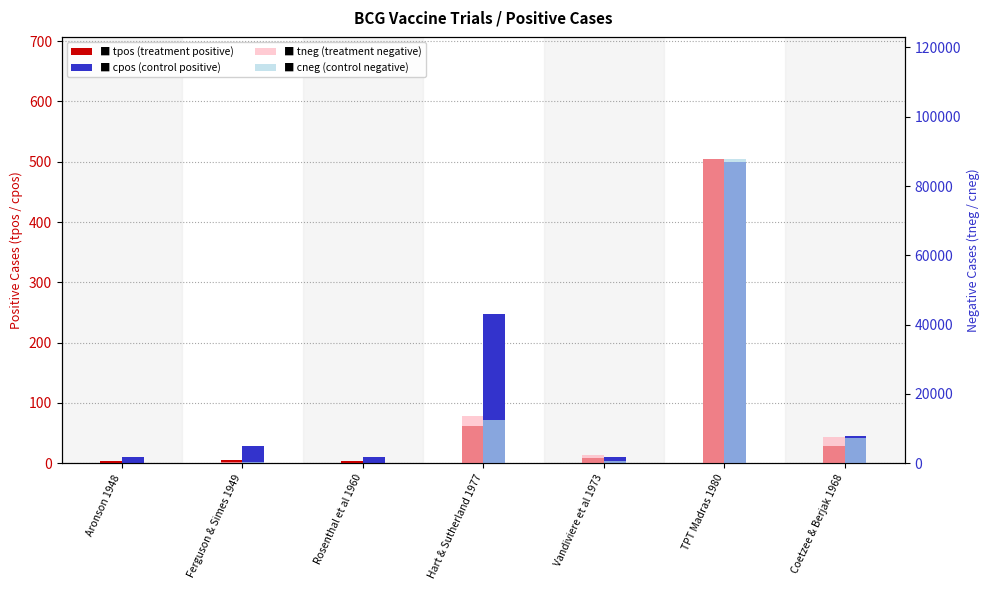

Is the value of cpos at Hart & Sutherland 1977 greater than the value of cneg at Ferguson & Simes 1949?

No